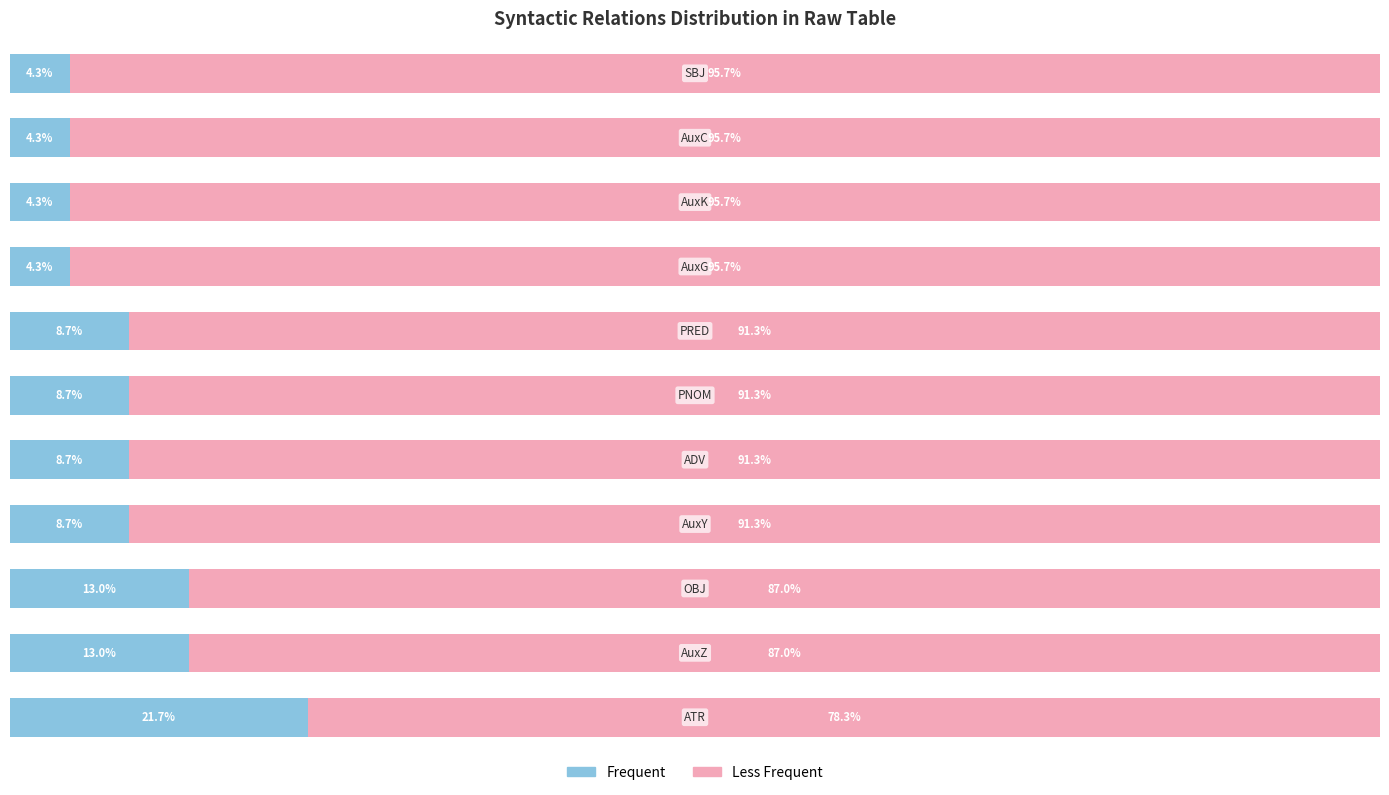

Reading right to left, what are all the values shown in this chart?

Left (Male-style): 10=4.3	9=4.3	8=4.3	7=4.3	6=8.7	5=8.7	4=8.7	3=8.7	2=13.0	1=13.0	0=21.7
Right (Female-style): 10=95.7	9=95.7	8=95.7	7=95.7	6=91.3	5=91.3	4=91.3	3=91.3	2=87.0	1=87.0	0=78.3